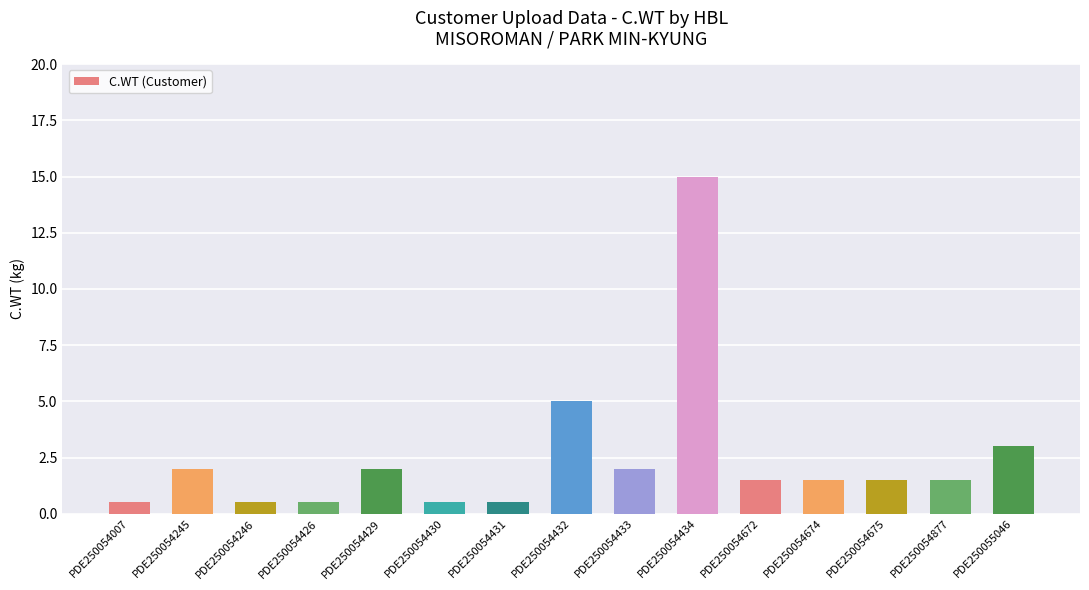

Is it true that the value at PDE250054246 is 0.5?

True